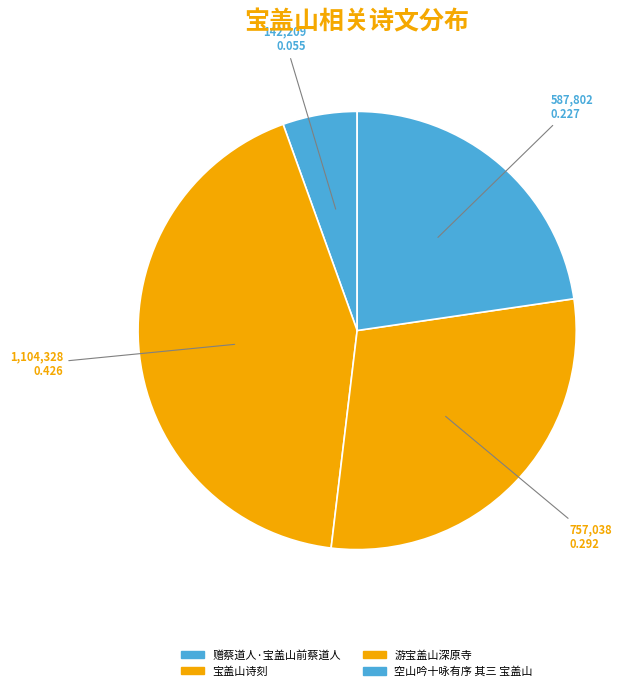

How many segments does this pie chart have?

4